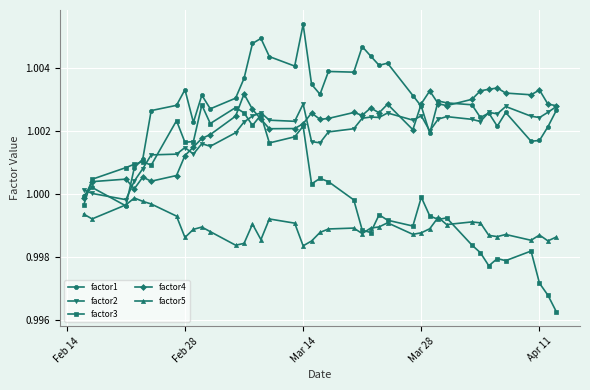

What are all the series names shown in the legend?

factor1, factor2, factor3, factor4, factor5